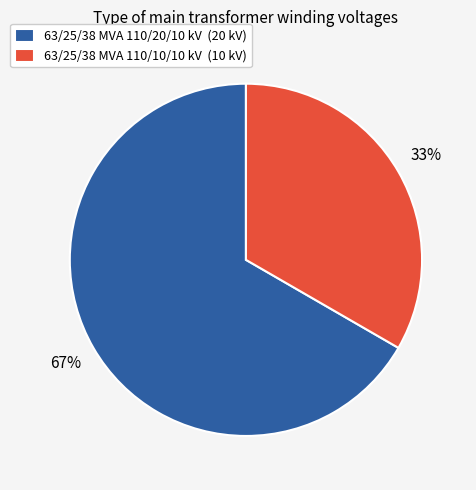

Which slice is the largest?

63/25/38 MVA 110/20/10 kV